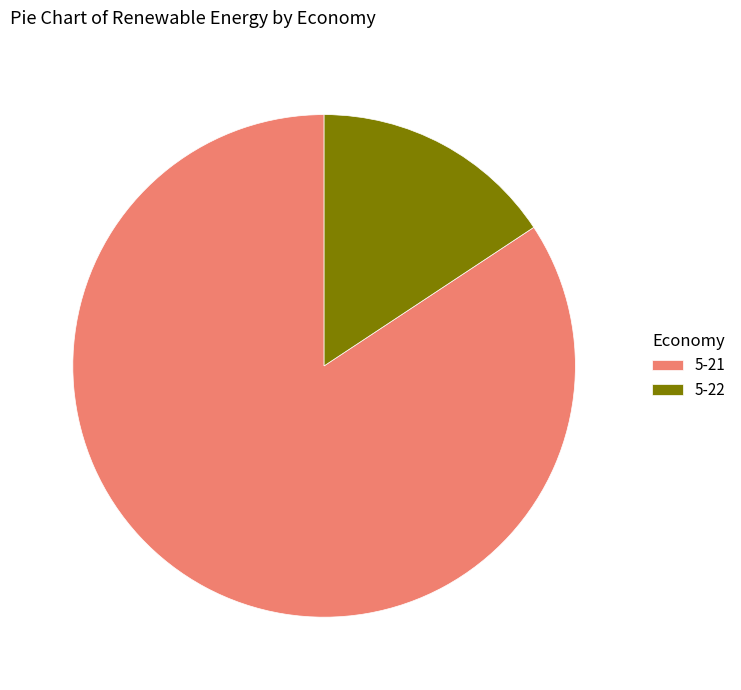

Is it true that 5-22 is 24% of the pie?

False